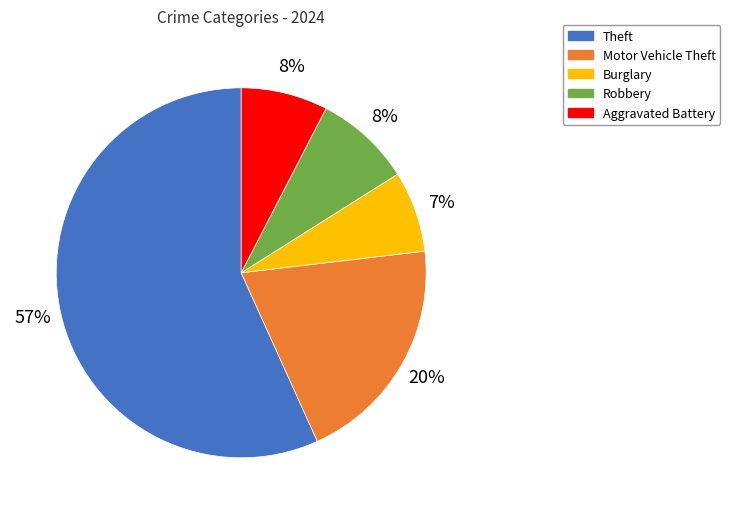

To the nearest percent, what is the difference between the Burglary and Motor Vehicle Theft slice percentages?

13%